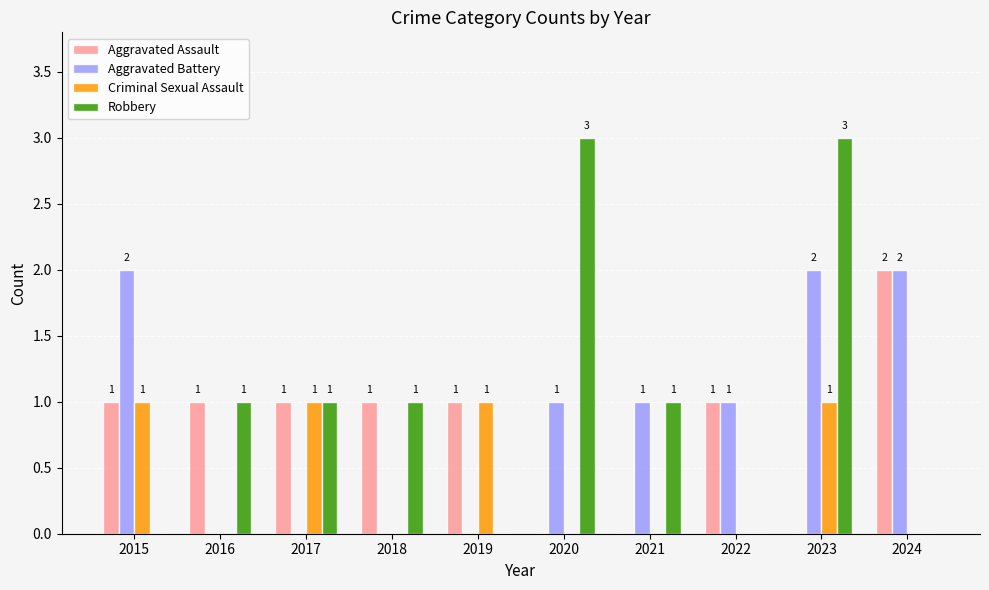

At which category is the sum across all series the highest?

2023